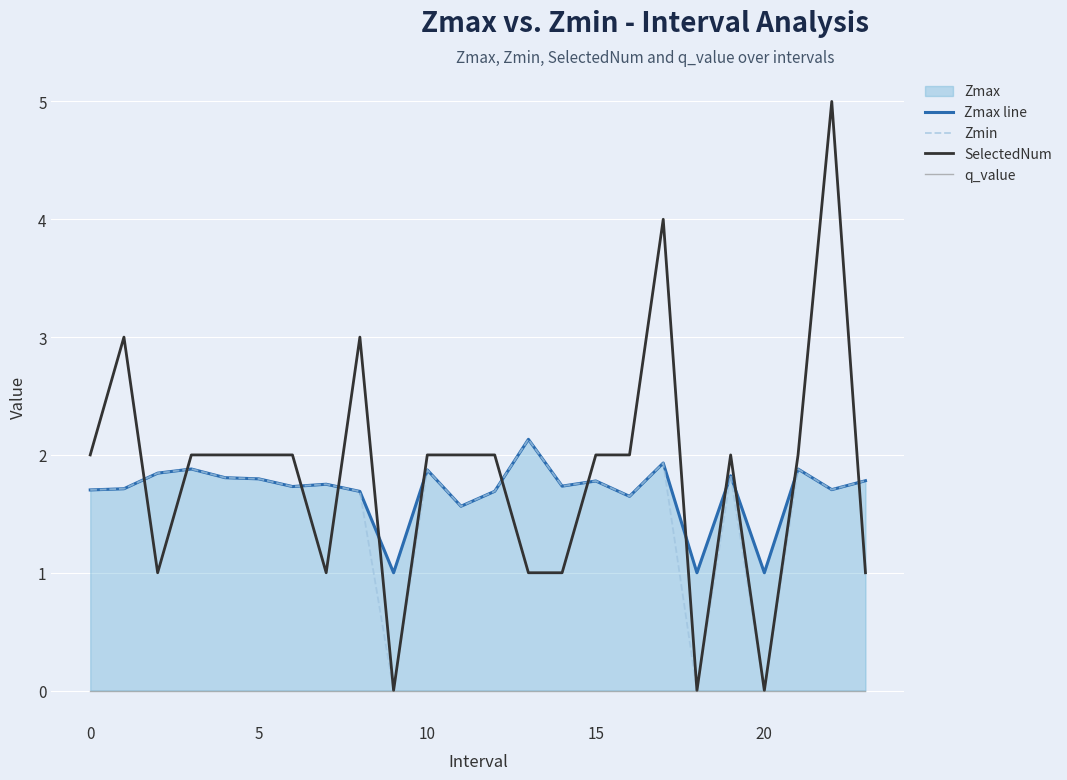

True or false: q_value and SelectedNum intersect in this chart.

False